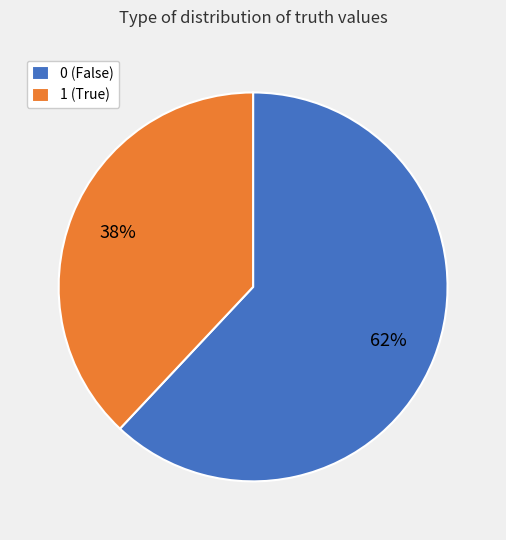

Which has a higher value, 1 (True) or 0 (False)?

0 (False)